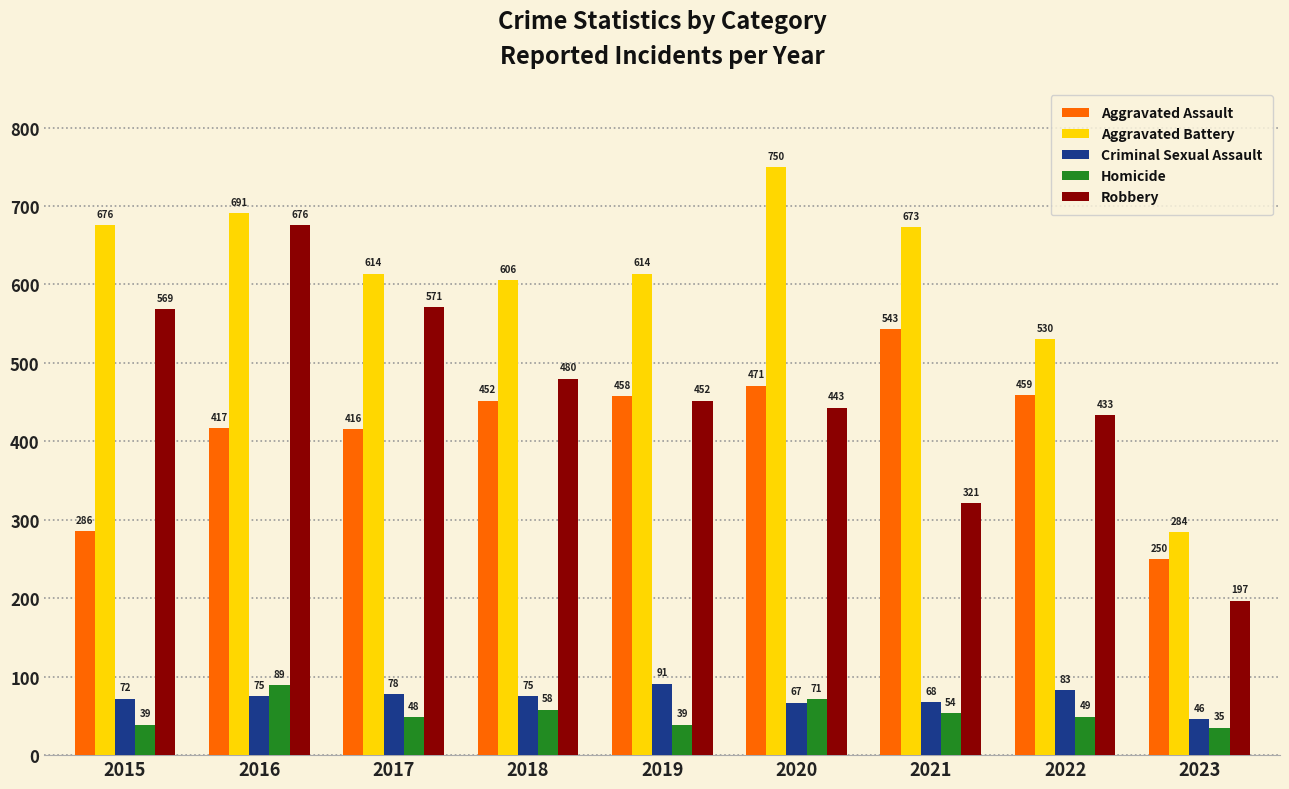

List the labels in order of Robbery value, largest first.

2016, 2017, 2015, 2018, 2019, 2020, 2022, 2021, 2023